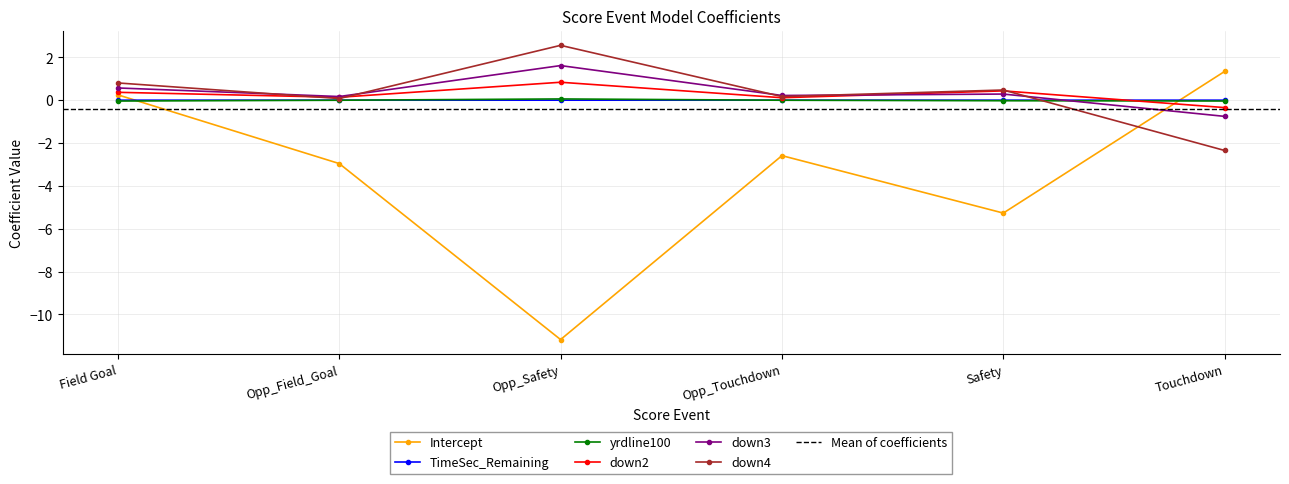

How many positive values does the down3 series have?

5